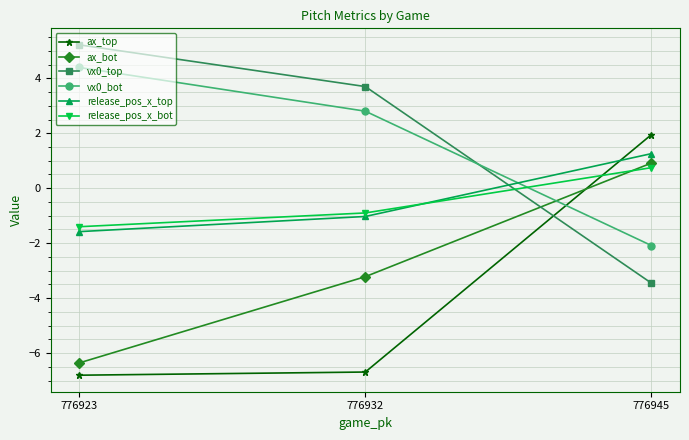

Where does the release_pos_x_top series first go above -1?

776945